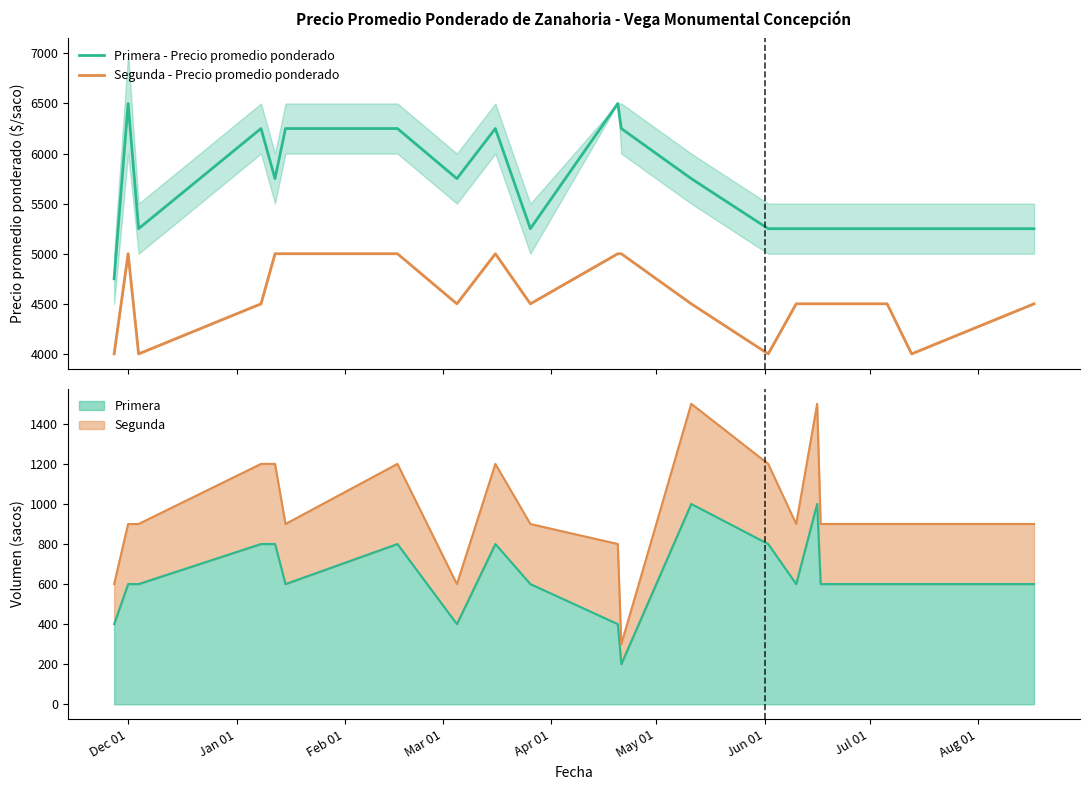

Which category has the lowest value across all series?

Dec 01